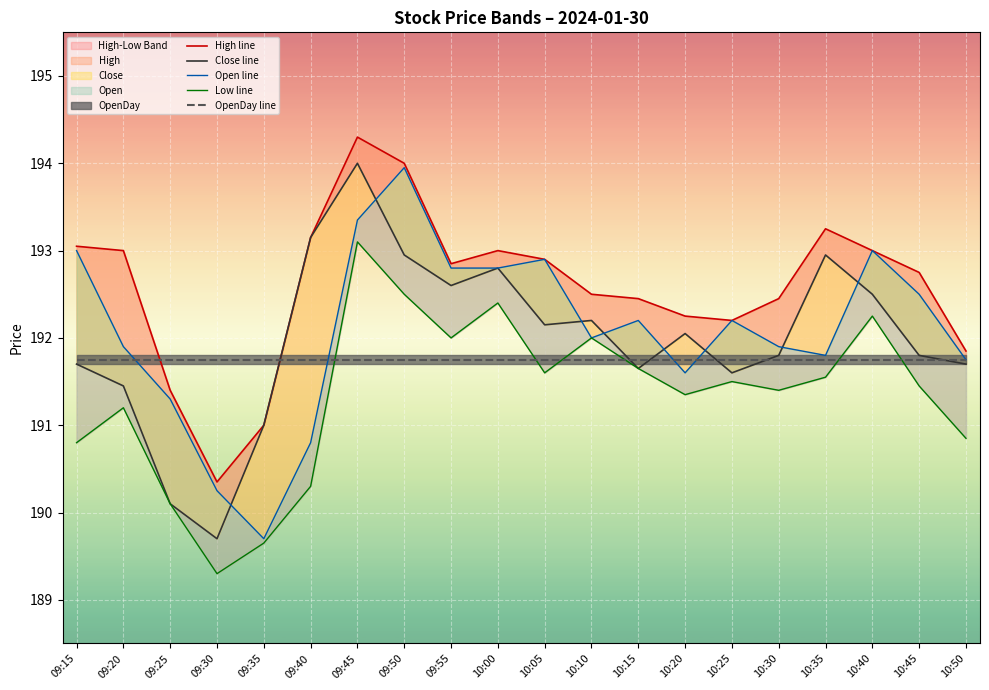

What is the difference between the High line values at 10:50 and 10:05?

1.1